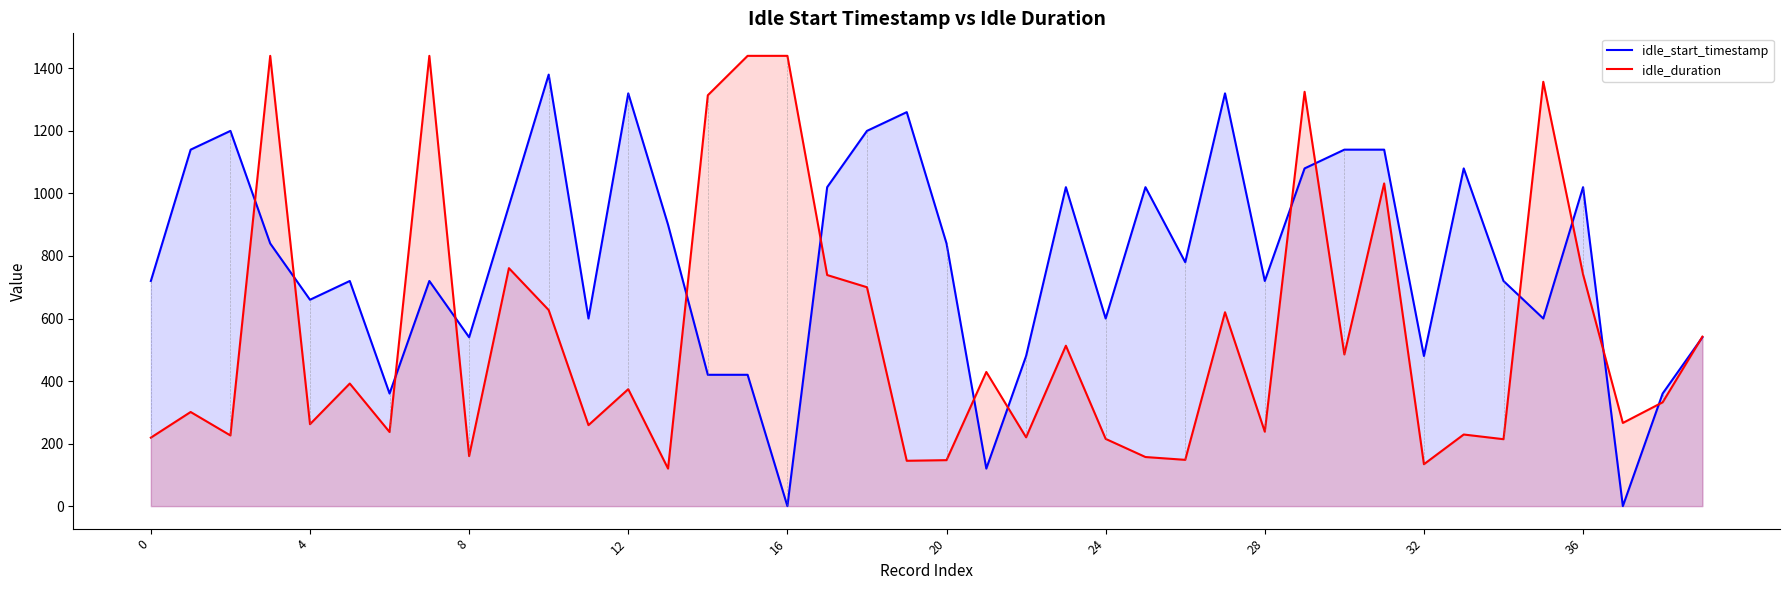

Which series has the widest spread of values?

idle_start_timestamp